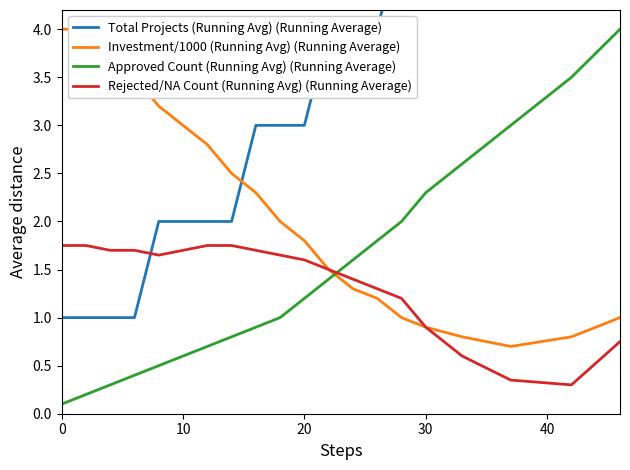

What is the sum of all Approved Count (Running Avg) (Running Average) values?

28.9